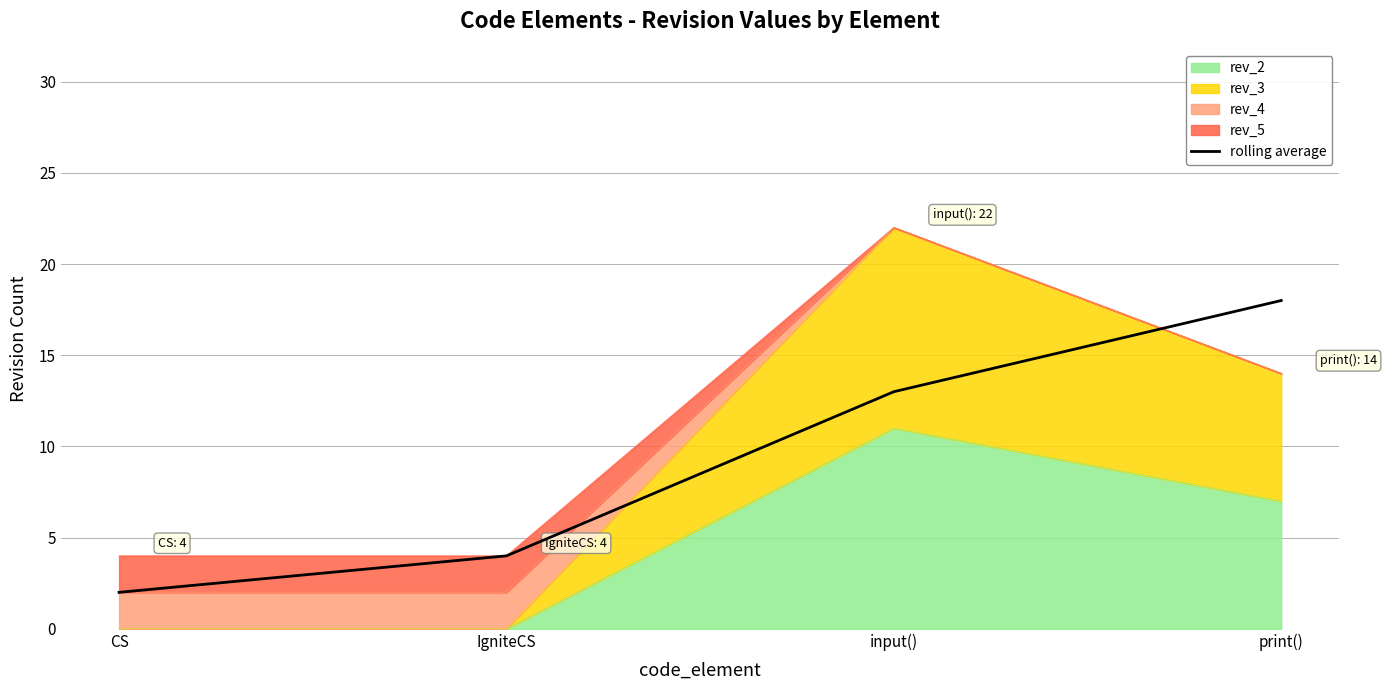

Is it true that the value at CS is 3?

False